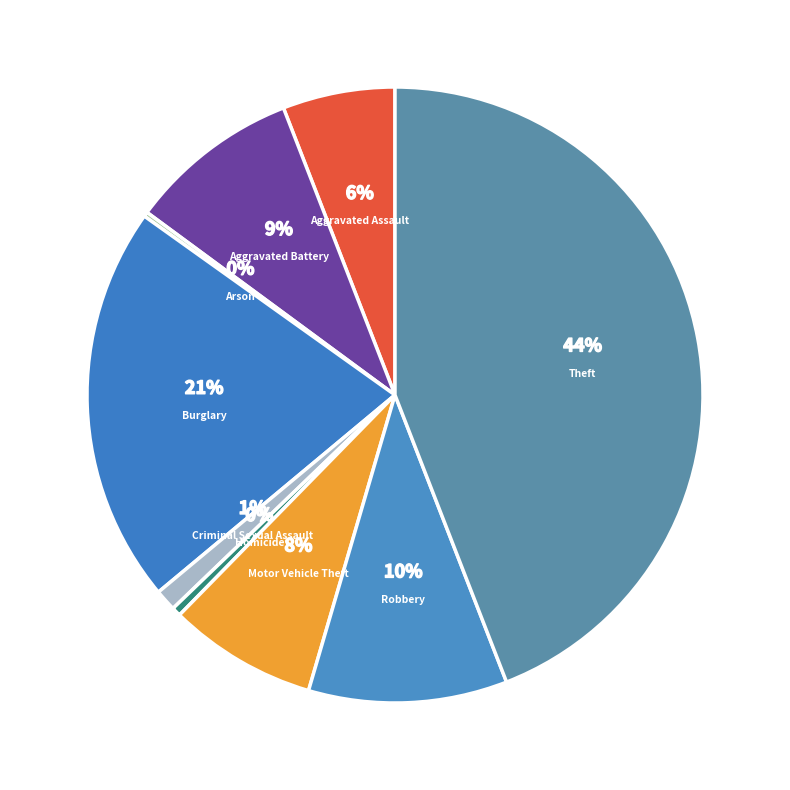

Is there any slice that represents more than half of the pie?

No